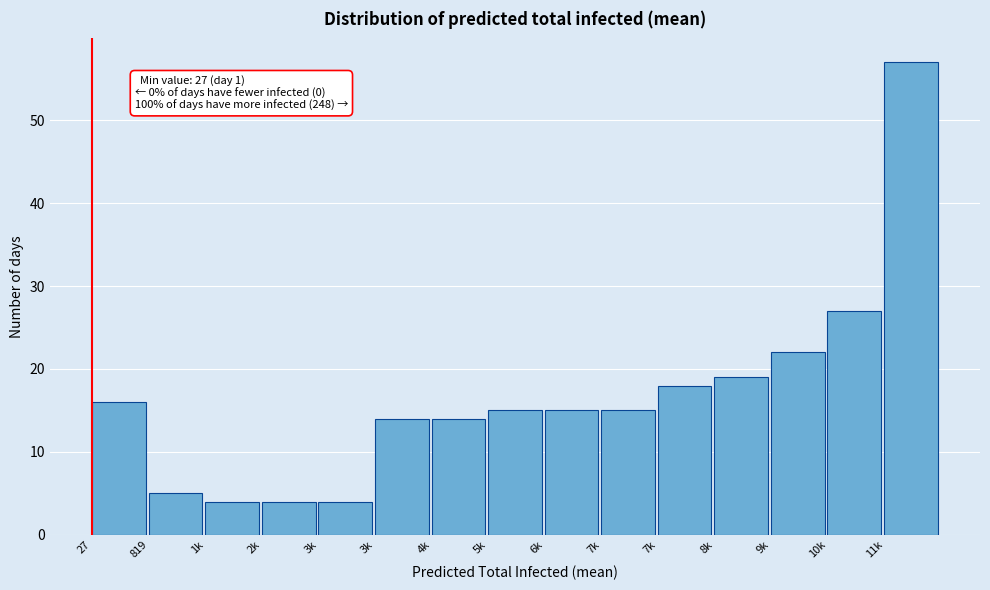

Count the number of data series in this chart.

1